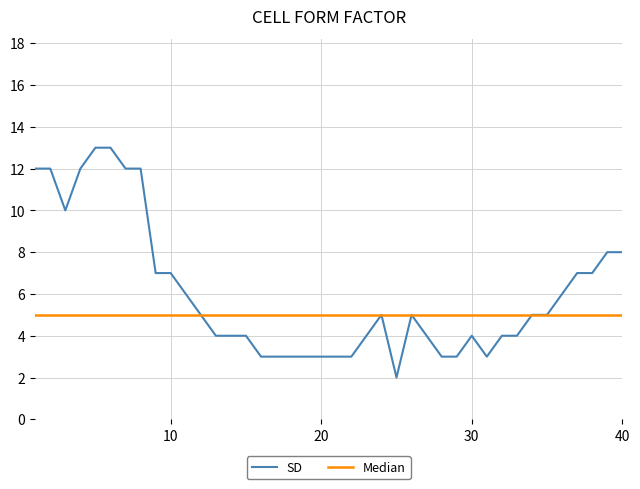

The ZG series shows -2 at 2020-06-28. True or false?

False